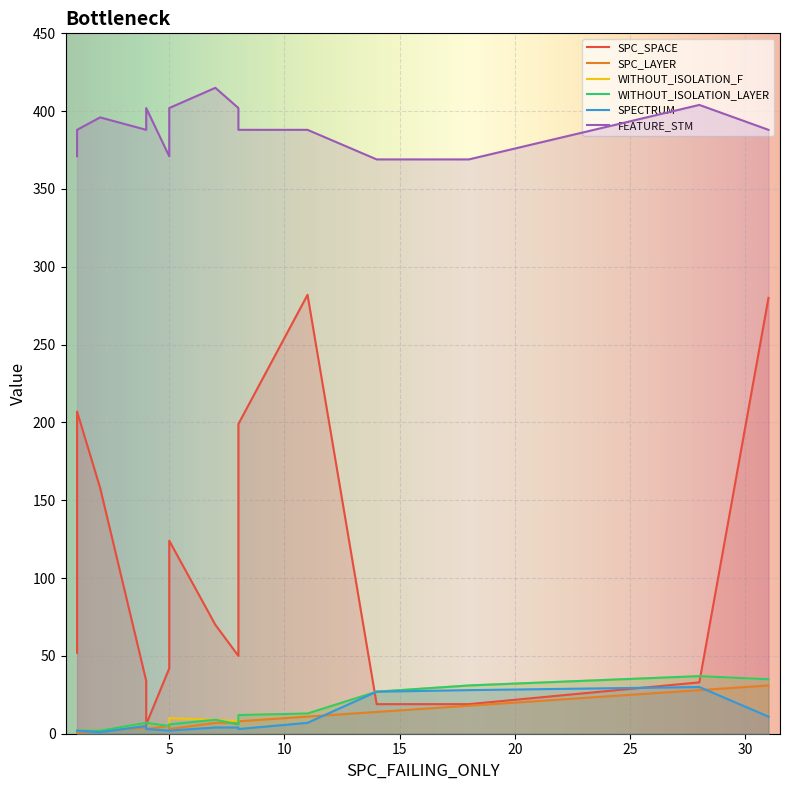

The value of SPC_LAYER at 18 is 31. True or false?

False